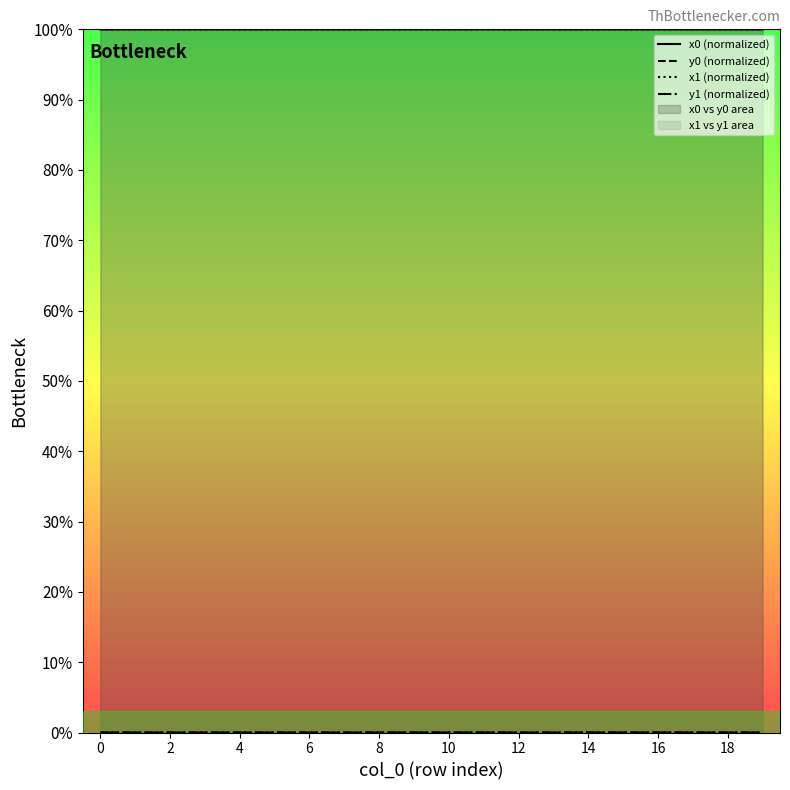

The x0 (normalized) series shows 100.0 at 0. True or false?

True